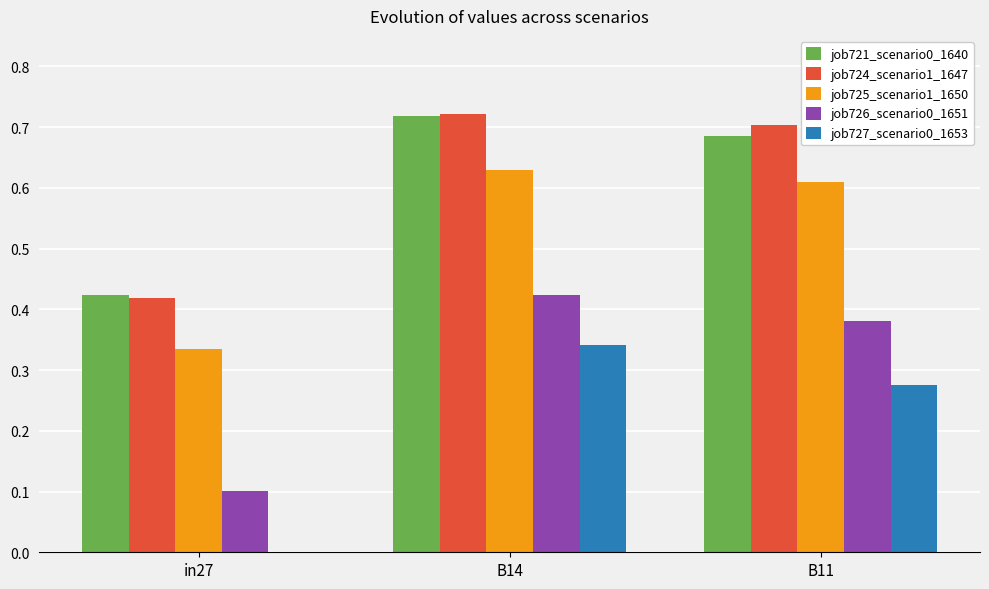

Between in27 and B11, which series saw the biggest shift?

job724_scenario1_1647